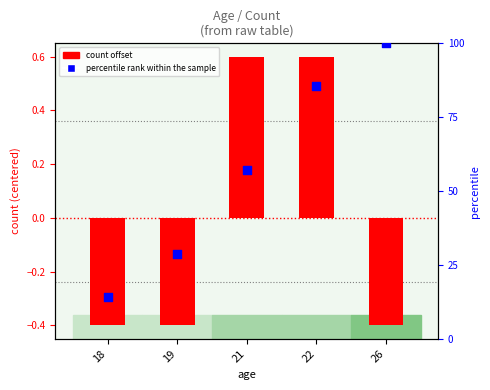

Which series has the largest Y range (max minus min)?

percentile rank within the sample